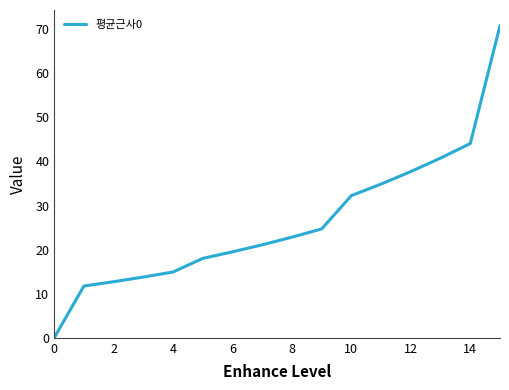

What is the maximum value shown in the chart?

70.8